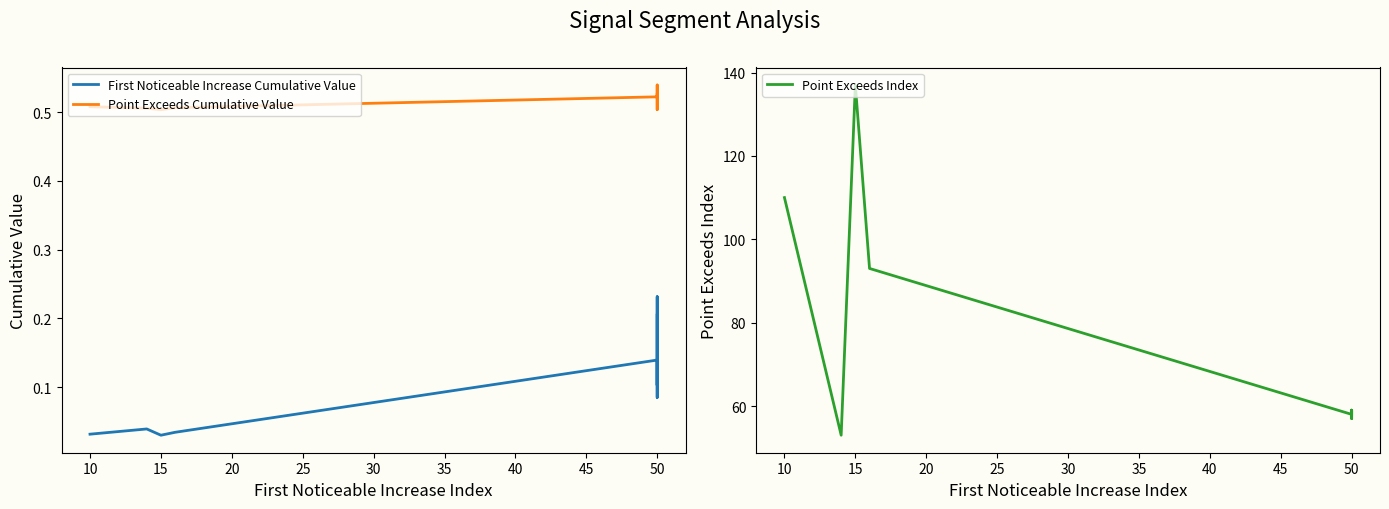

What is the difference between the maximum and minimum values in the First Noticeable Increase Cumulative Value series?

0.2